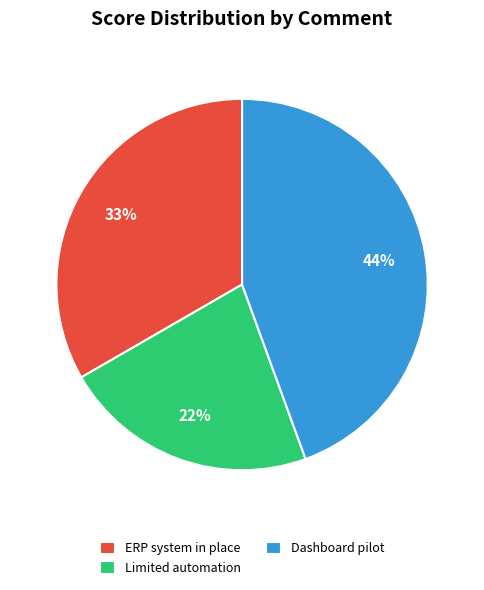

Rank the categories by value from lowest to highest.

Limited automation, ERP system in place, Dashboard pilot